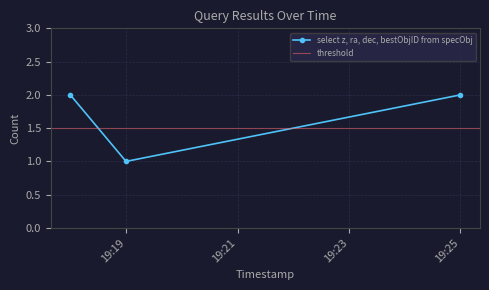

Is it true that select z, ra, dec, bestObjID from specObj equals 2 at 19:25?

True